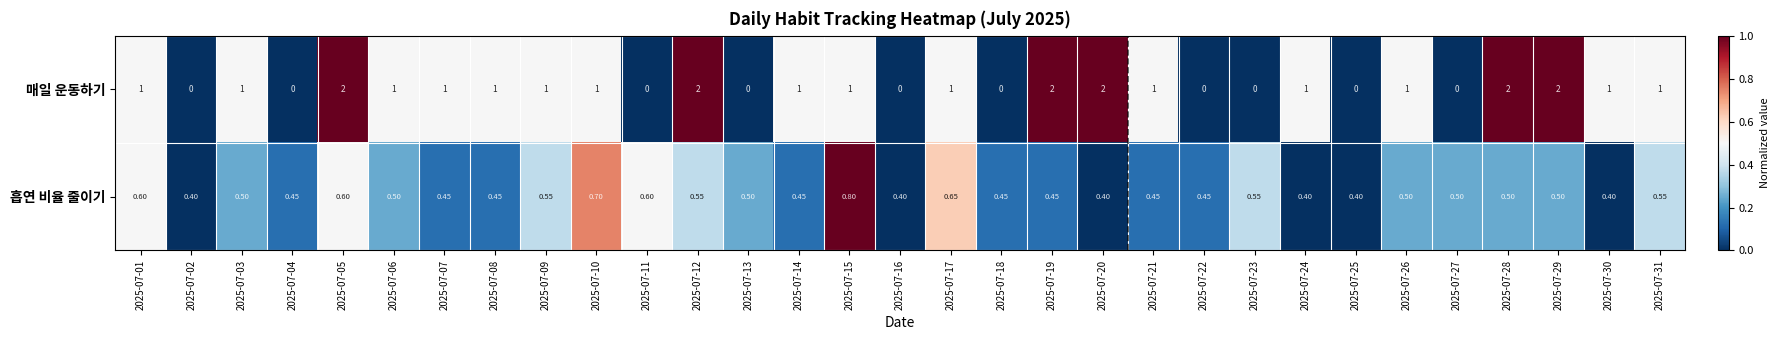

At 2025-07-28, list the series in order from smallest to largest.

흡연 비율 줄이기, 매일 운동하기